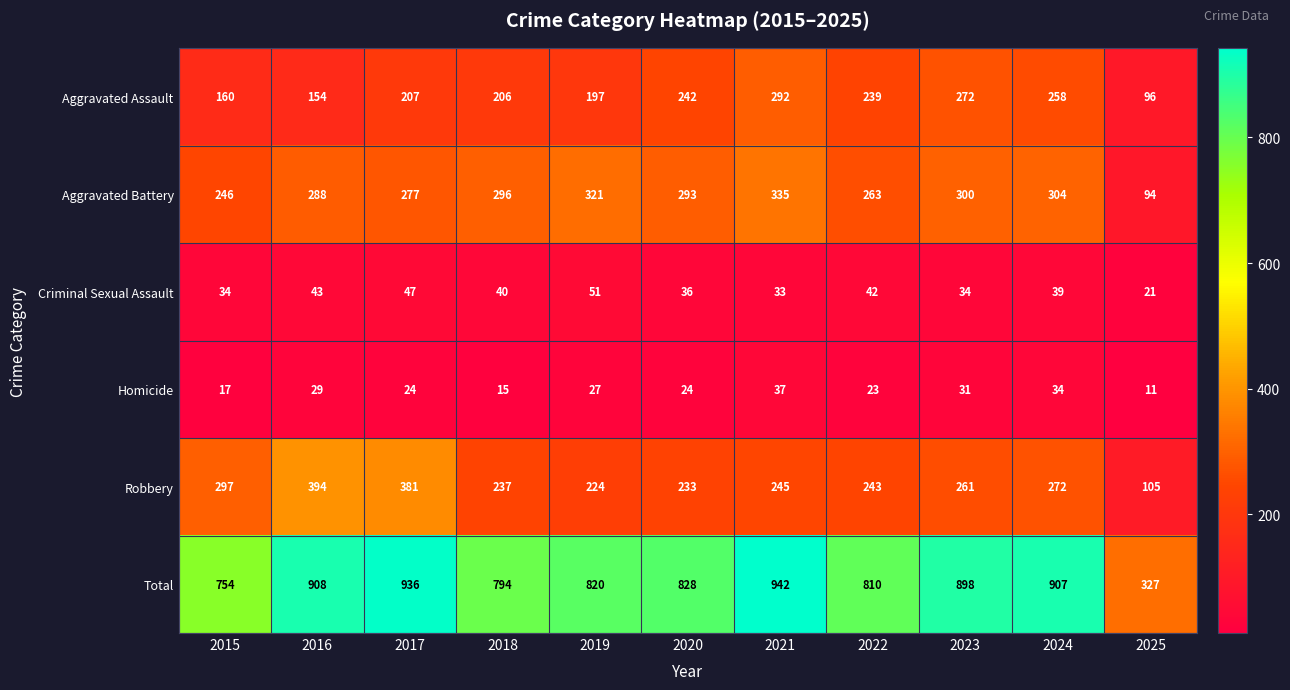

What is the difference between the highest and lowest values at 2023?

867